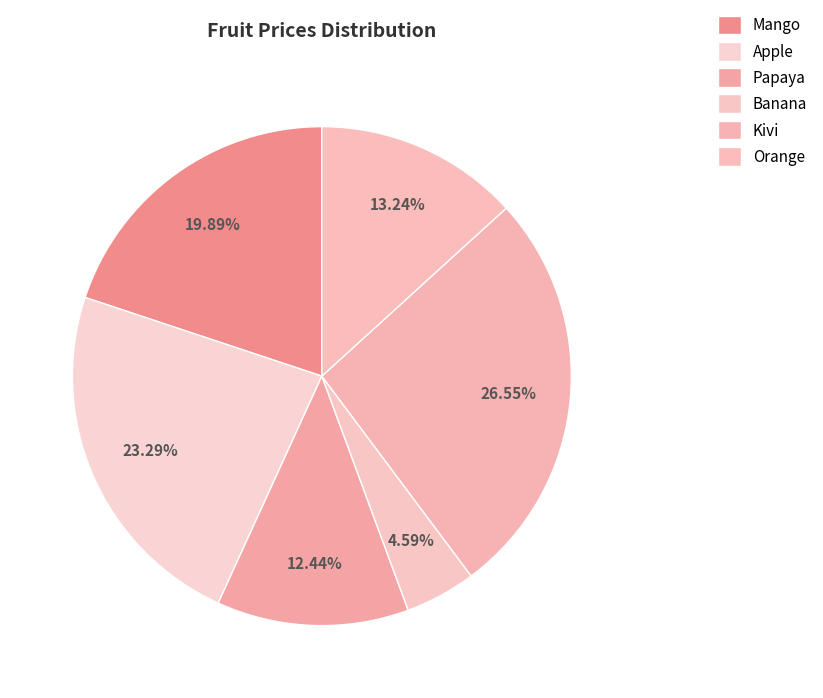

What percentage do Apple and Kivi together represent?

49.8%